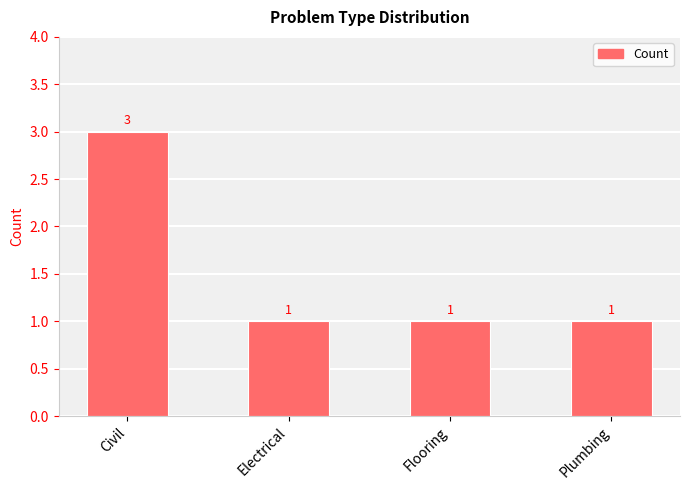

What is the label of the 3rd bar from the right?

Electrical